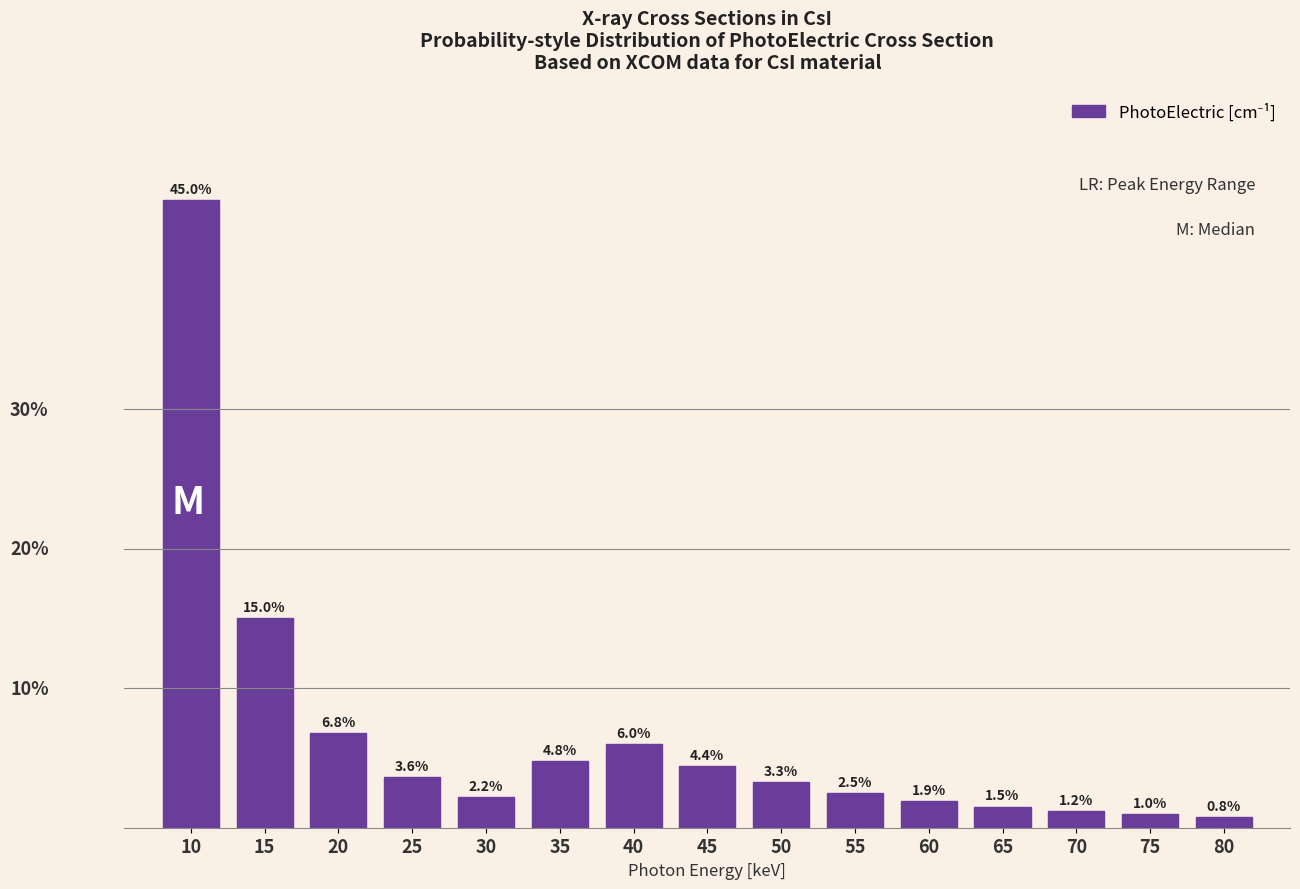

Rank the categories by value from highest to lowest.

10, 15, 20, 40, 35, 45, 25, 50, 55, 30, 60, 65, 70, 75, 80